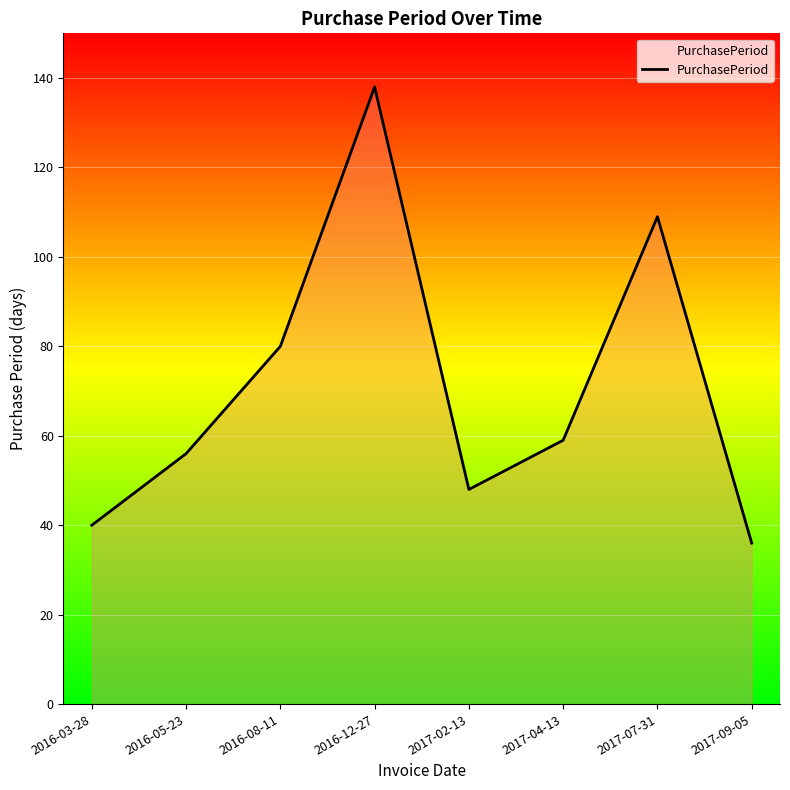

Which category has the highest value across all series?

2016-12-27